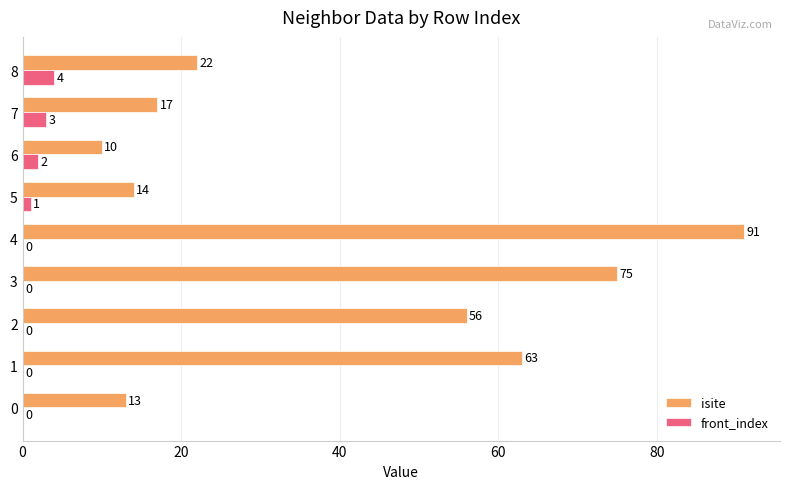

At which category is the sum across all series the highest?

4